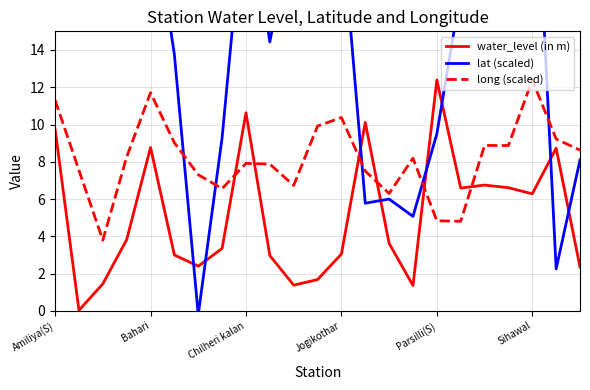

True or false: long (scaled) and water_level (in m) intersect in this chart.

True